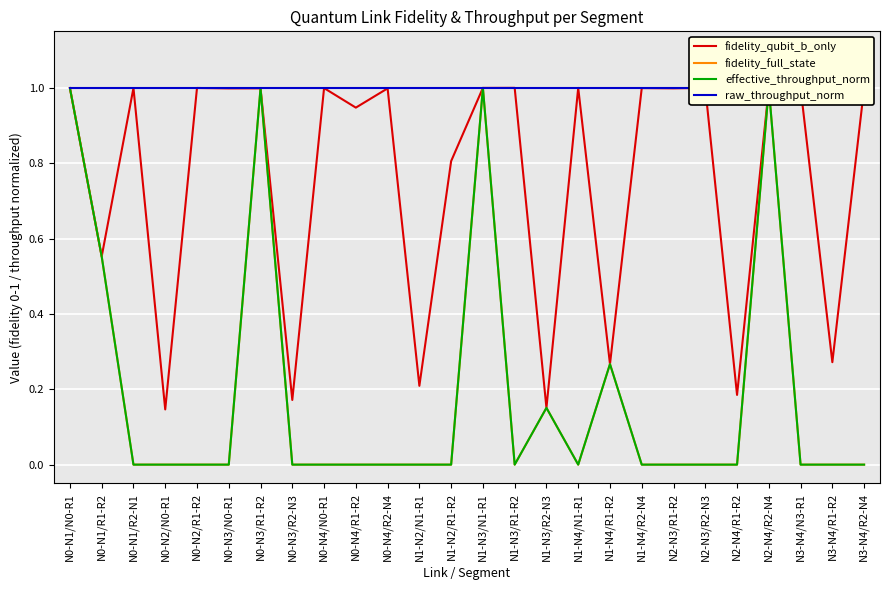

Is it true that raw_throughput_norm equals 1.0 at N1-N4/R1-R2?

True